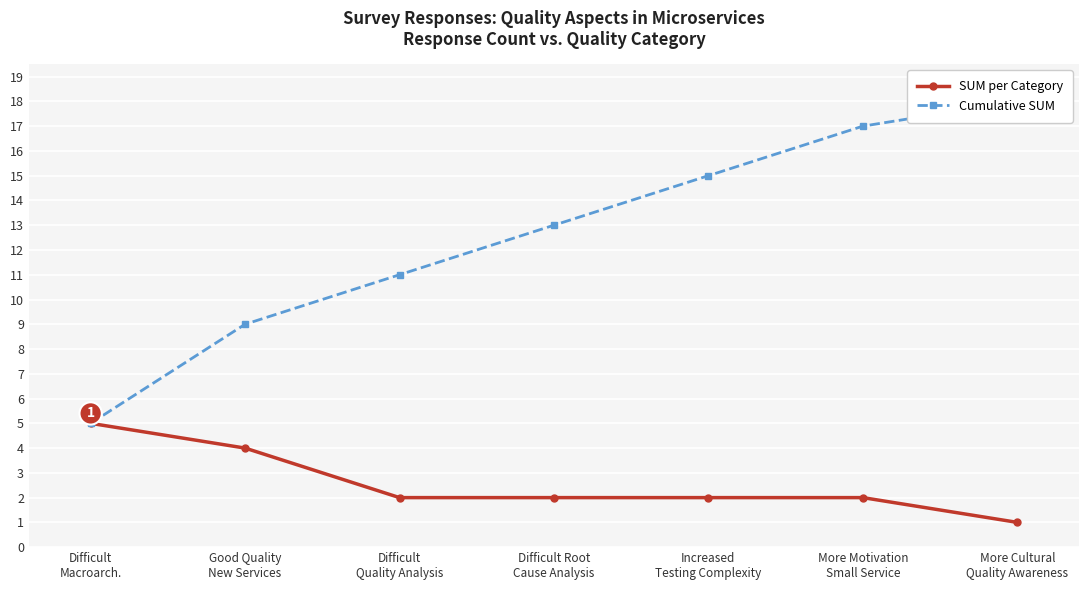

Reading left to right, transcribe all the data shown in this chart.

SUM per Category: Difficult
Macroarch.=5	Good Quality
New Services=4	Difficult
Quality Analysis=2	Difficult Root
Cause Analysis=2	Increased
Testing Complexity=2	More Motivation
Small Service=2	More Cultural
Quality Awareness=1
Cumulative SUM: Difficult
Macroarch.=5	Good Quality
New Services=9	Difficult
Quality Analysis=11	Difficult Root
Cause Analysis=13	Increased
Testing Complexity=15	More Motivation
Small Service=17	More Cultural
Quality Awareness=18